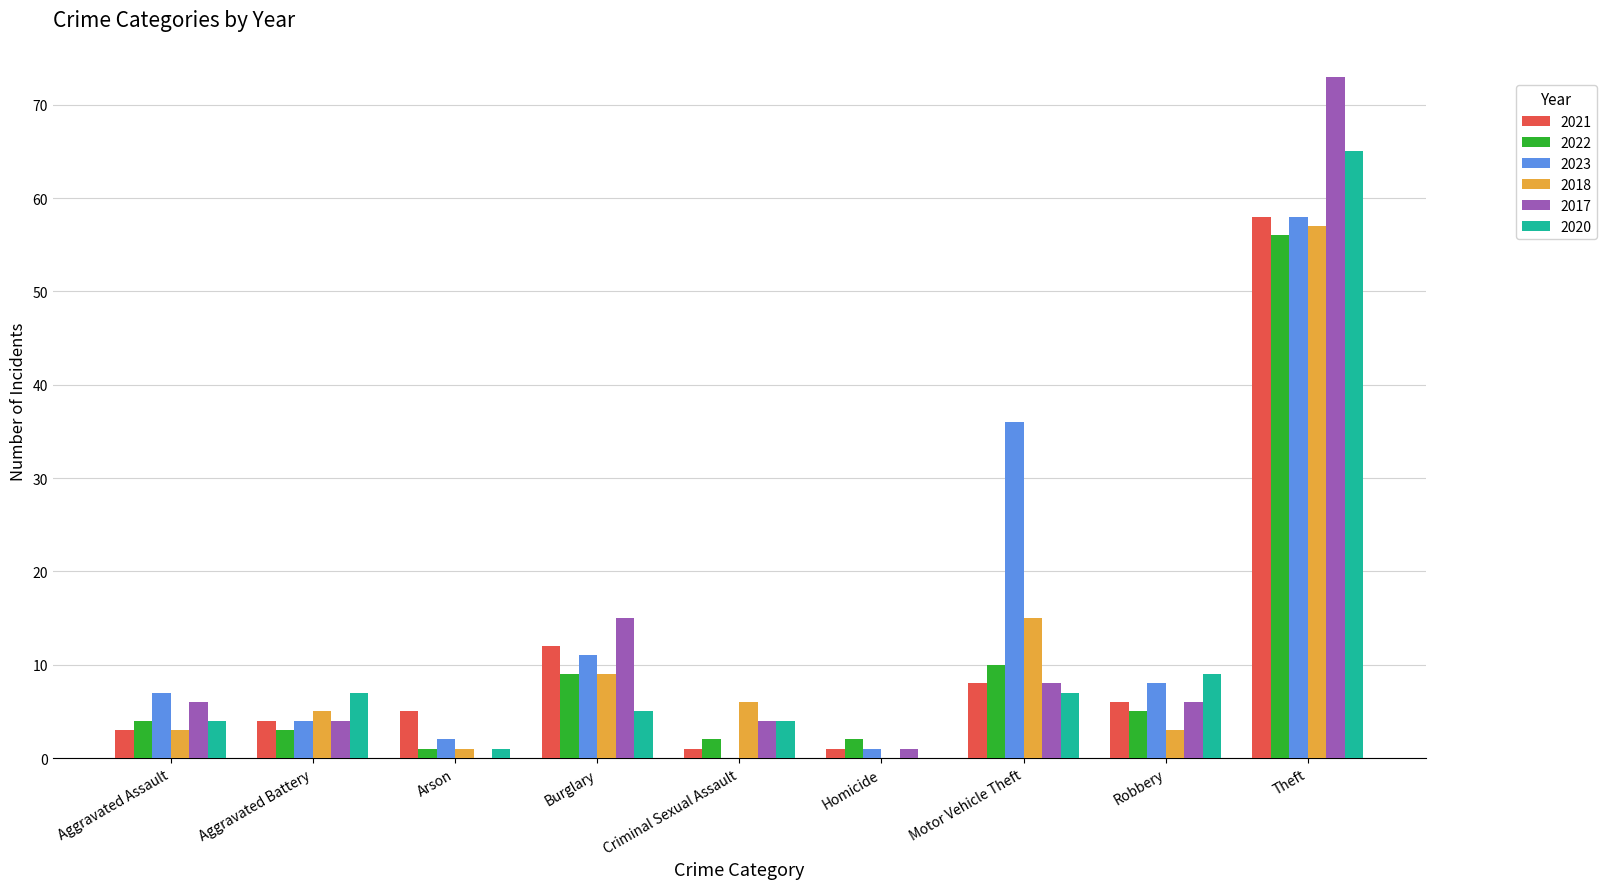

What is the sum of the 2017 values at Burglary and Aggravated Assault?

21